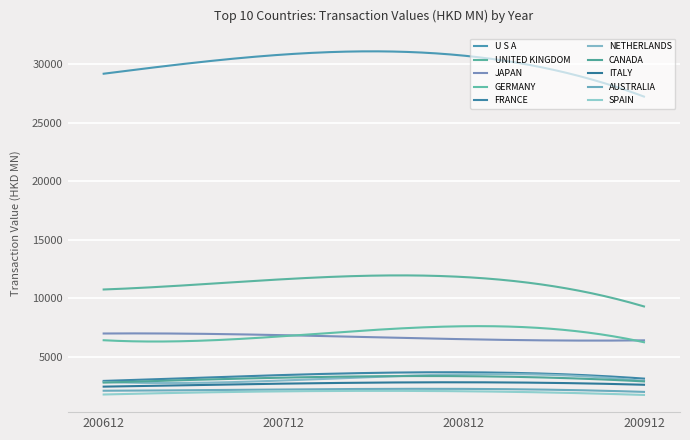

Reading left to right, what are all the values shown in this chart?

200612: U S A=29176.1	UNITED KINGDOM=10764.8	JAPAN=7008.8	GERMANY=6434.2	FRANCE=2962.9	NETHERLANDS=2875.7	CANADA=2820.1	ITALY=2475.4	AUSTRALIA=2125.8	SPAIN=1804.5
200712: U S A=30813.0	UNITED KINGDOM=11642.9	JAPAN=6865.7	GERMANY=6780.7	FRANCE=3468.3	NETHERLANDS=3001.6	CANADA=3244.3	ITALY=2732.1	AUSTRALIA=2232.7	SPAIN=2075.0
200812: U S A=30716.4	UNITED KINGDOM=11828.0	JAPAN=6522.7	GERMANY=7628.3	FRANCE=3700.8	NETHERLANDS=3524.4	CANADA=3367.5	ITALY=2846.5	AUSTRALIA=2282.8	SPAIN=2081.0
200912: U S A=27224.3	UNITED KINGDOM=9317.5	JAPAN=6426.0	GERMANY=6263.4	FRANCE=3160.8	NETHERLANDS=2956.9	CANADA=2921.2	ITALY=2634.7	AUSTRALIA=2026.6	SPAIN=1765.1